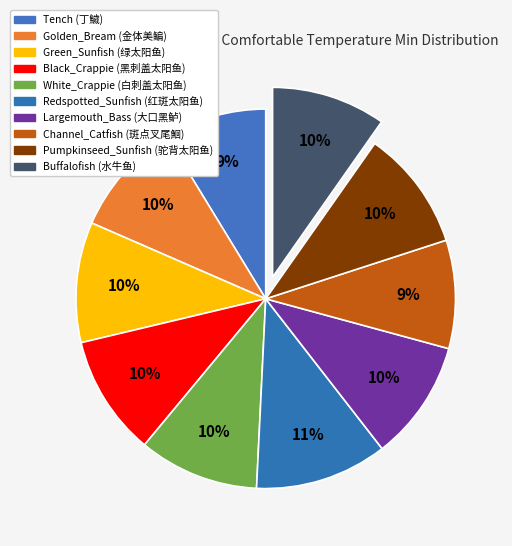

How many segments does this pie chart have?

10